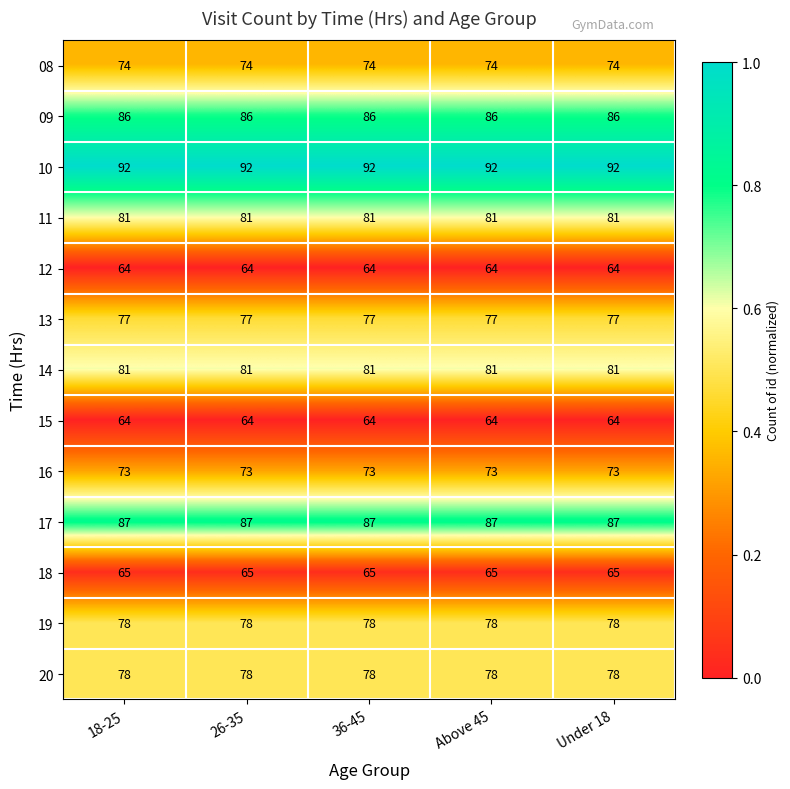

What is the spread (max minus min) of values at Above 45?

28